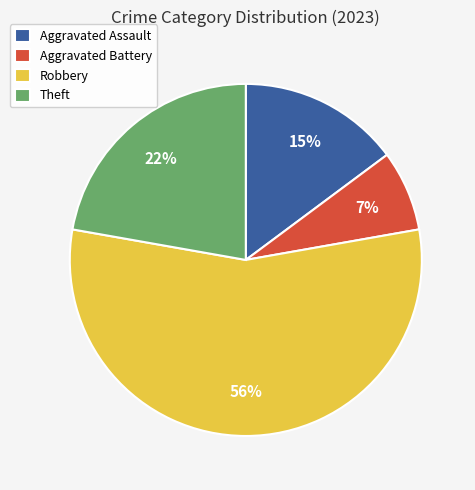

To the nearest percent, what percentage of the pie is Aggravated Battery?

7%